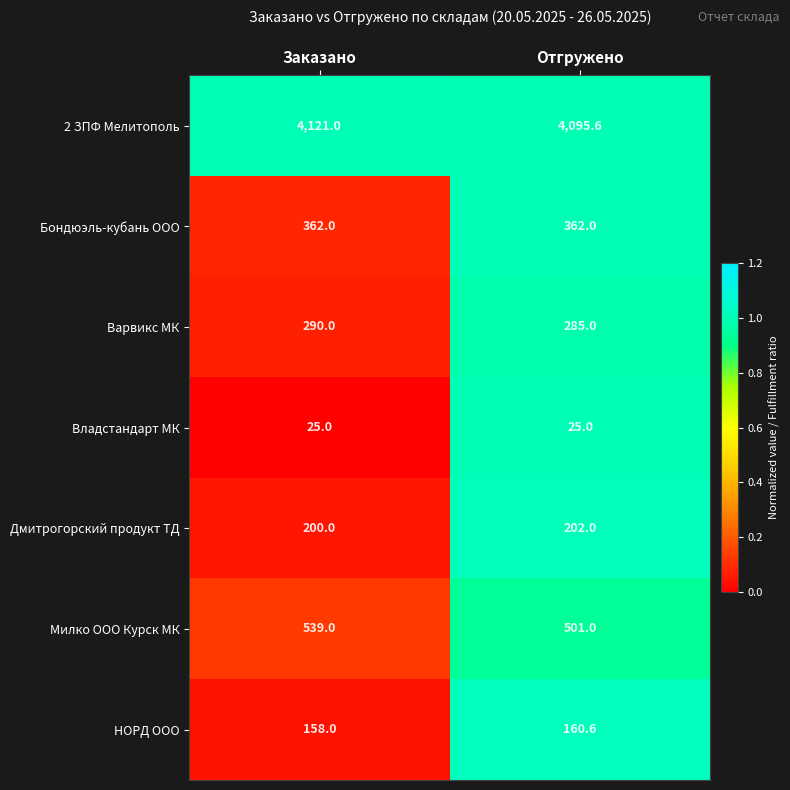

At which label is Дмитрогорский продукт ТД closest to 201?

Заказано